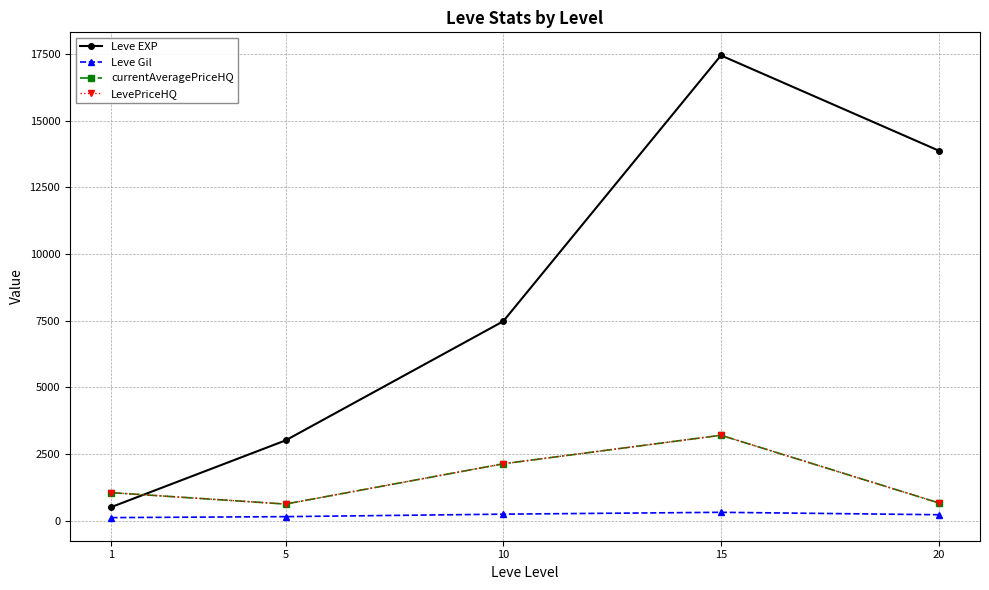

Between 10 and 15, which series saw the biggest shift?

Leve EXP